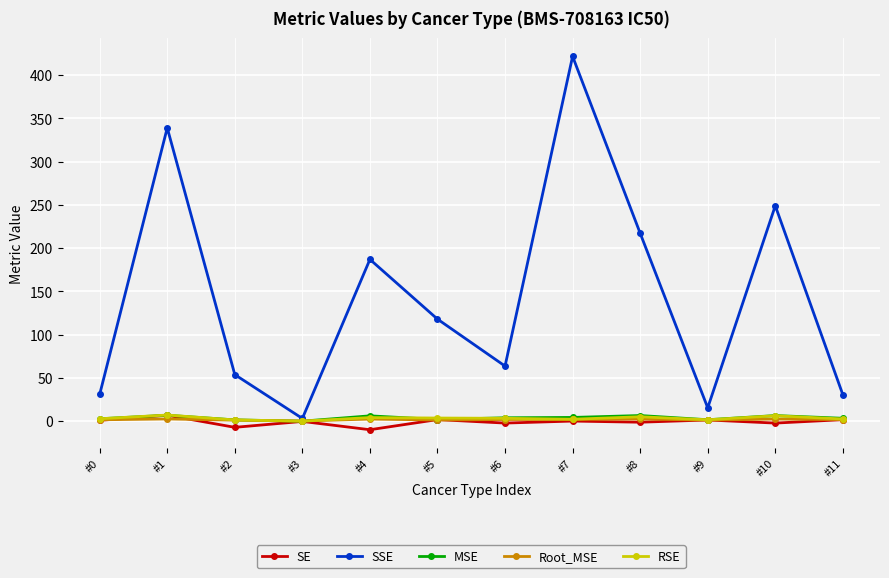

How many lines are shown in the chart?

5